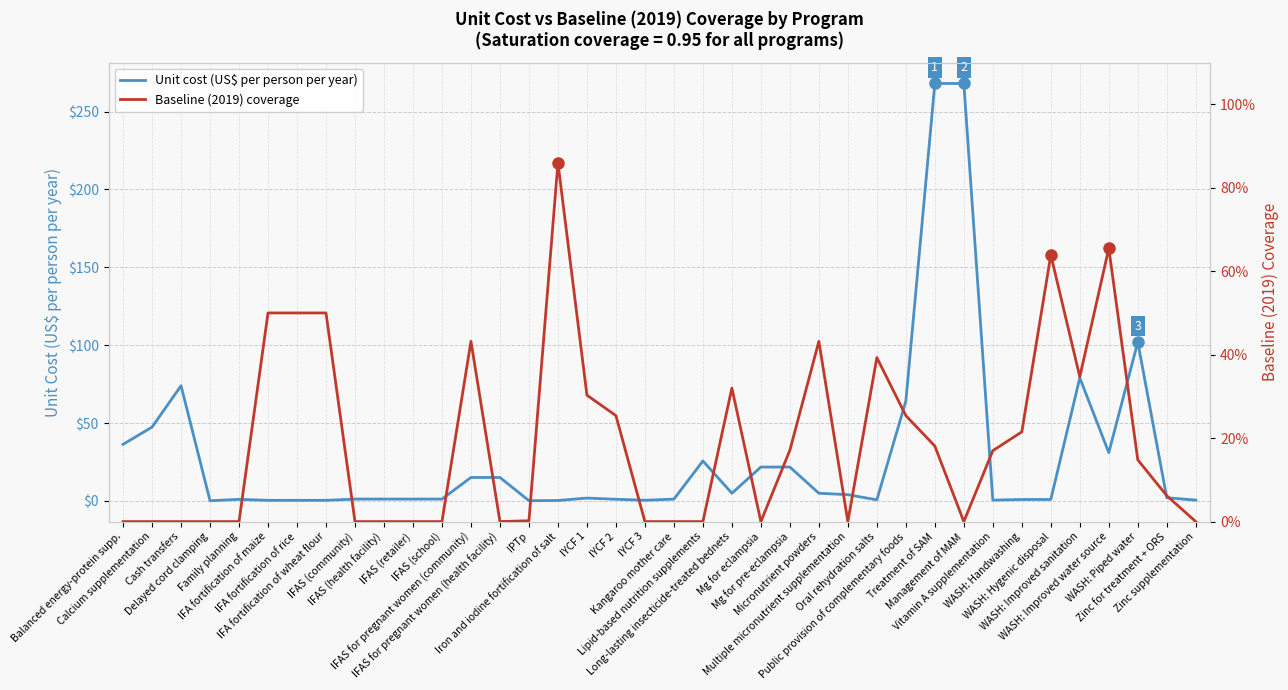

Is the value of Unit cost (US$ per person per year) at Zinc supplementation greater than the value of Baseline (2019) coverage at WASH: Hygenic disposal?

No